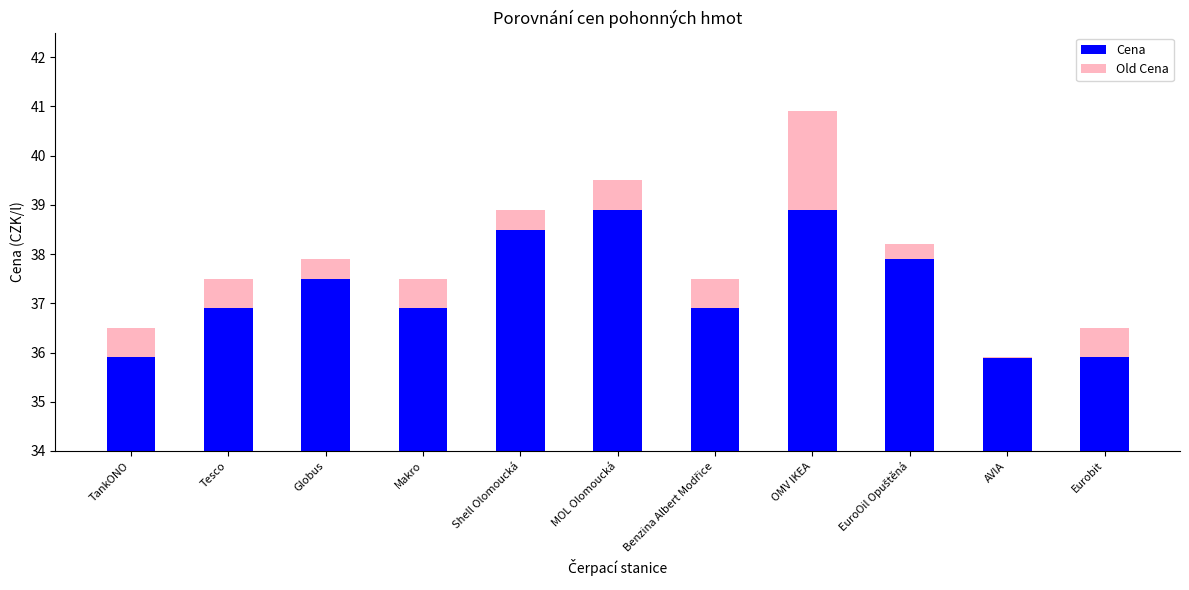

Are the bars horizontal?

No